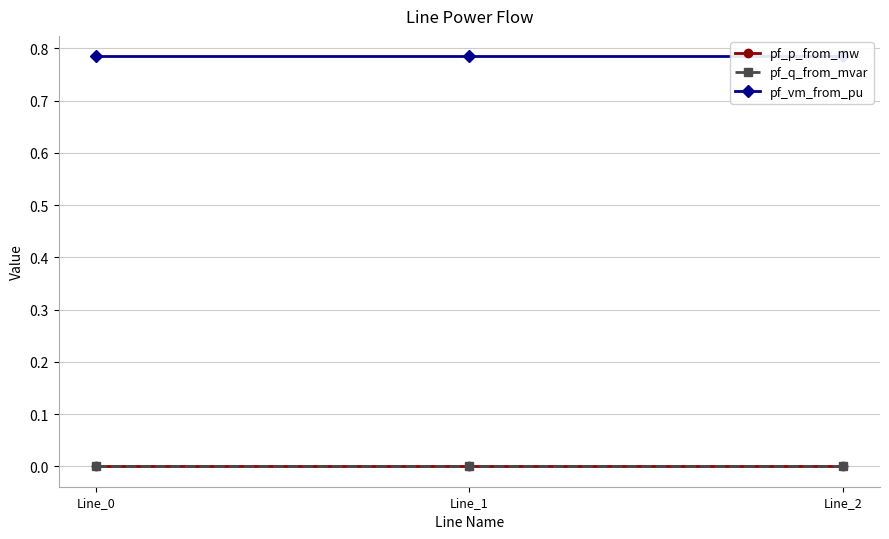

At which label does pf_p_from_mw reach its minimum?

Line_0